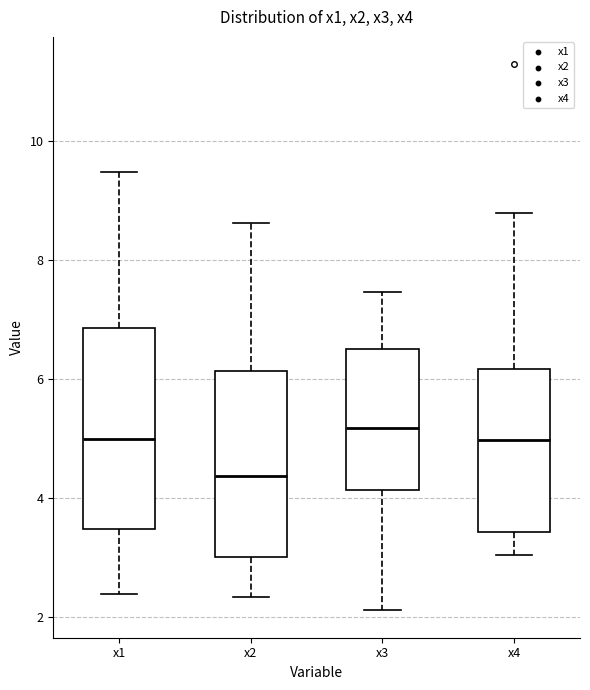

Which box's median line is the lowest?

x2